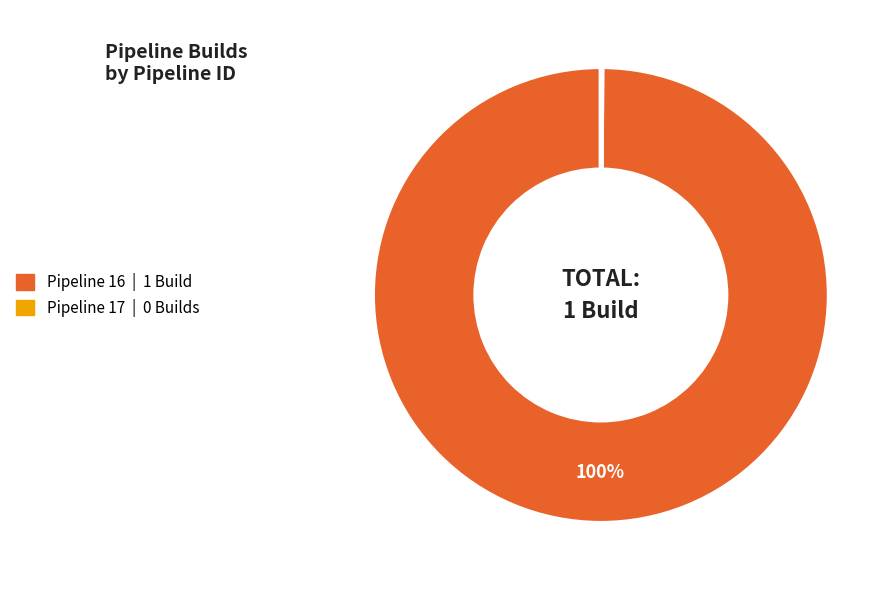

Is there a majority slice in this chart?

Yes